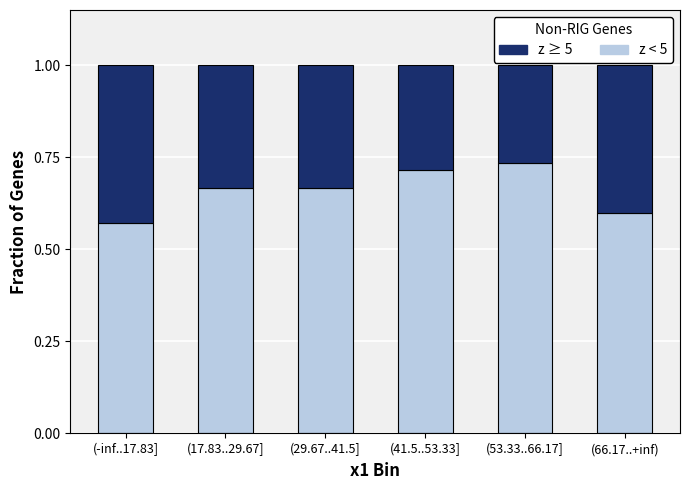

What is the total value across all series at (29.67..41.5]?

1.0